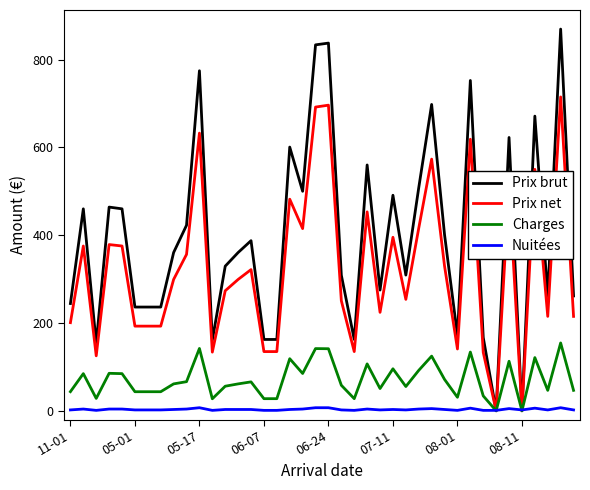

Count the number of categories in the chart.

40